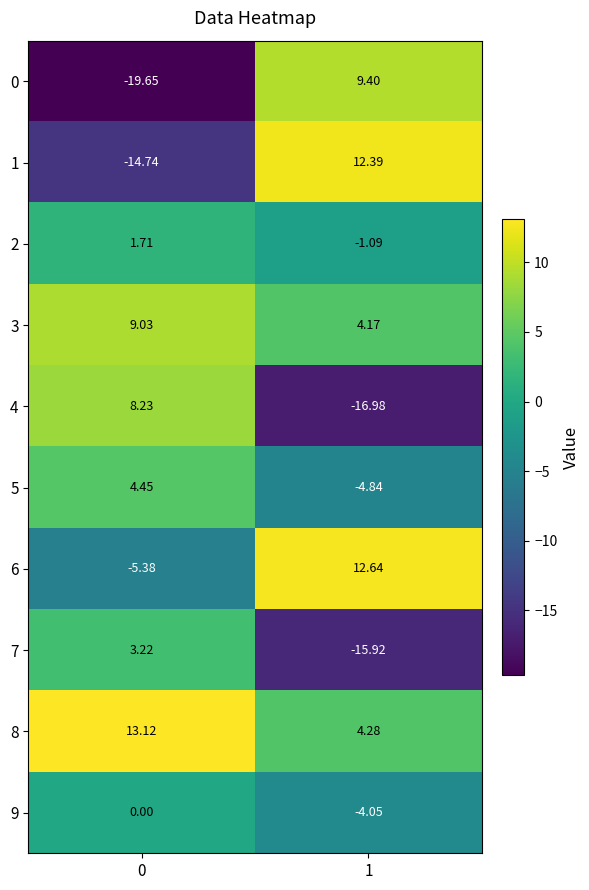

How many series are shown in this chart?

10